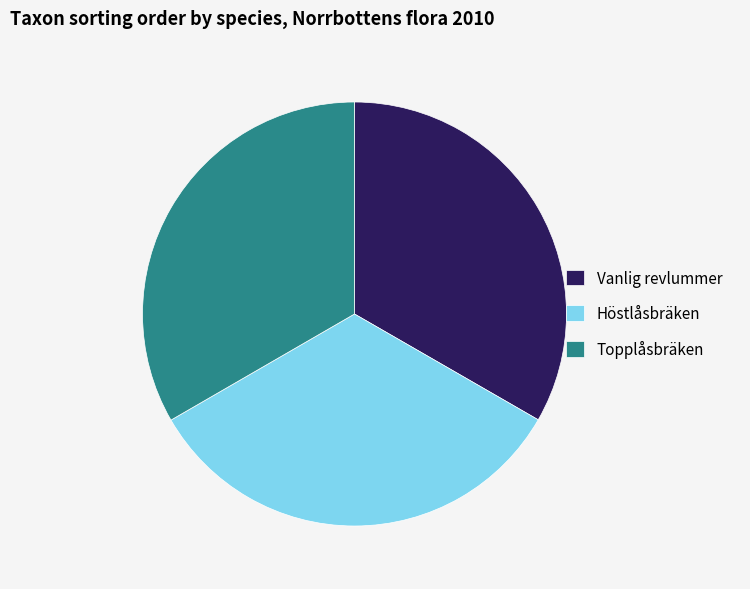

Approximately how many times larger is the value at Topplåsbräken compared to Höstlåsbräken?

1.0